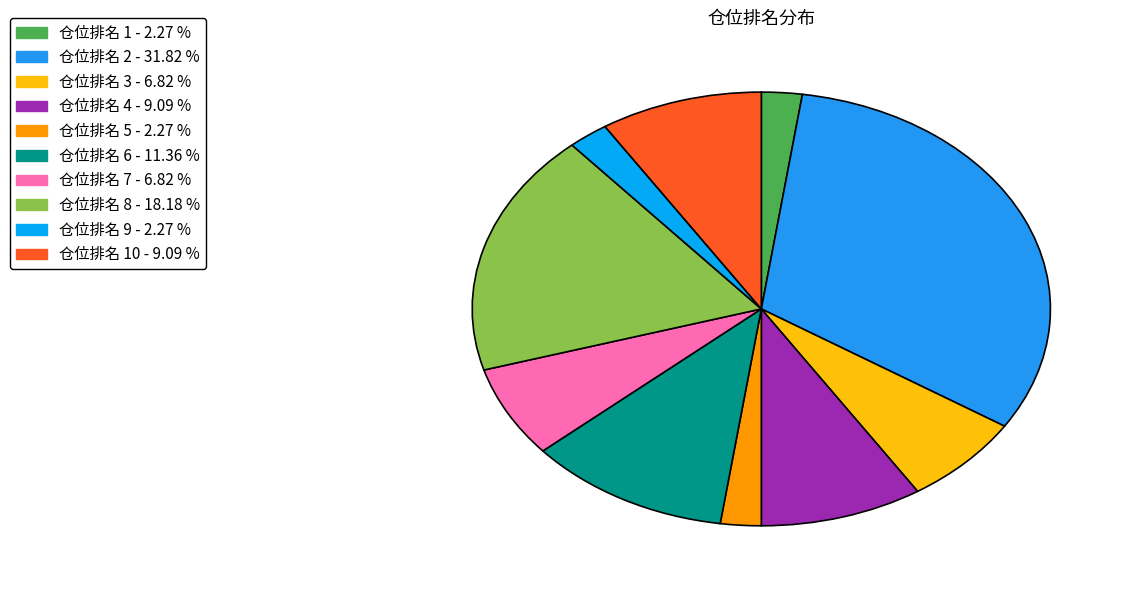

Count the number of slices in the pie.

10